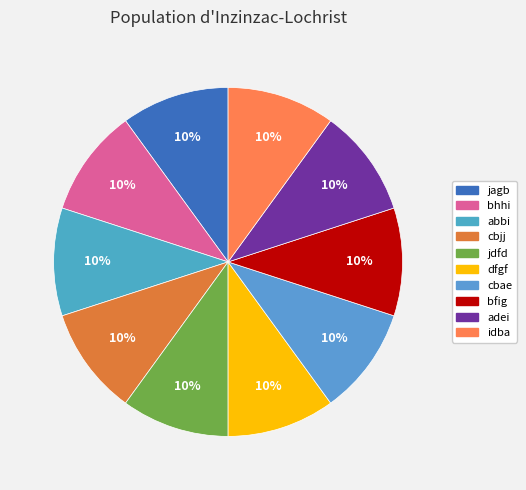

What percentage is the bfig slice, to the nearest percent?

10%